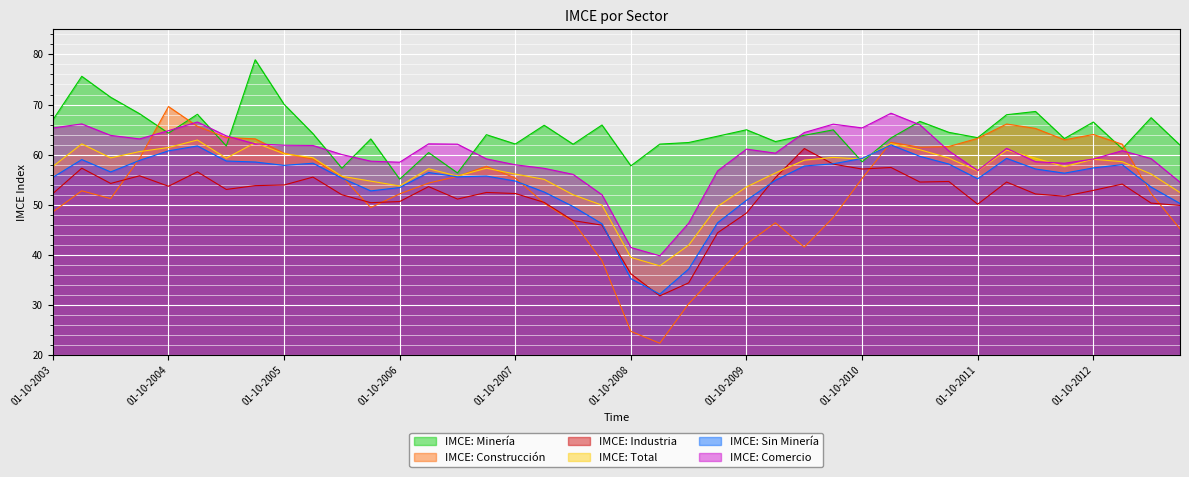

At which label is IMCE: Industria closest to 46?

01-07-2008